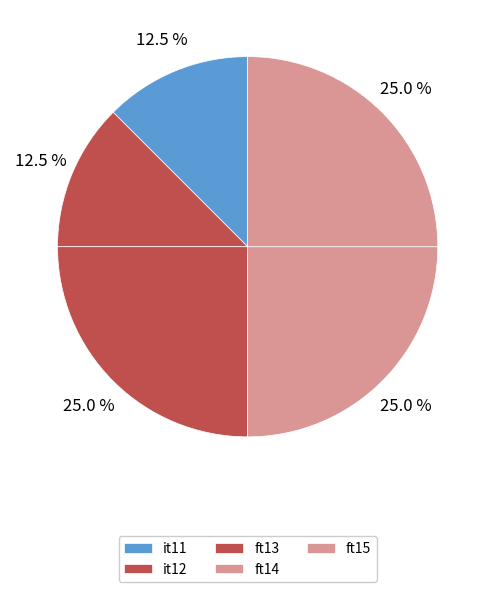

Does ft14 account for over 50% of the chart?

No